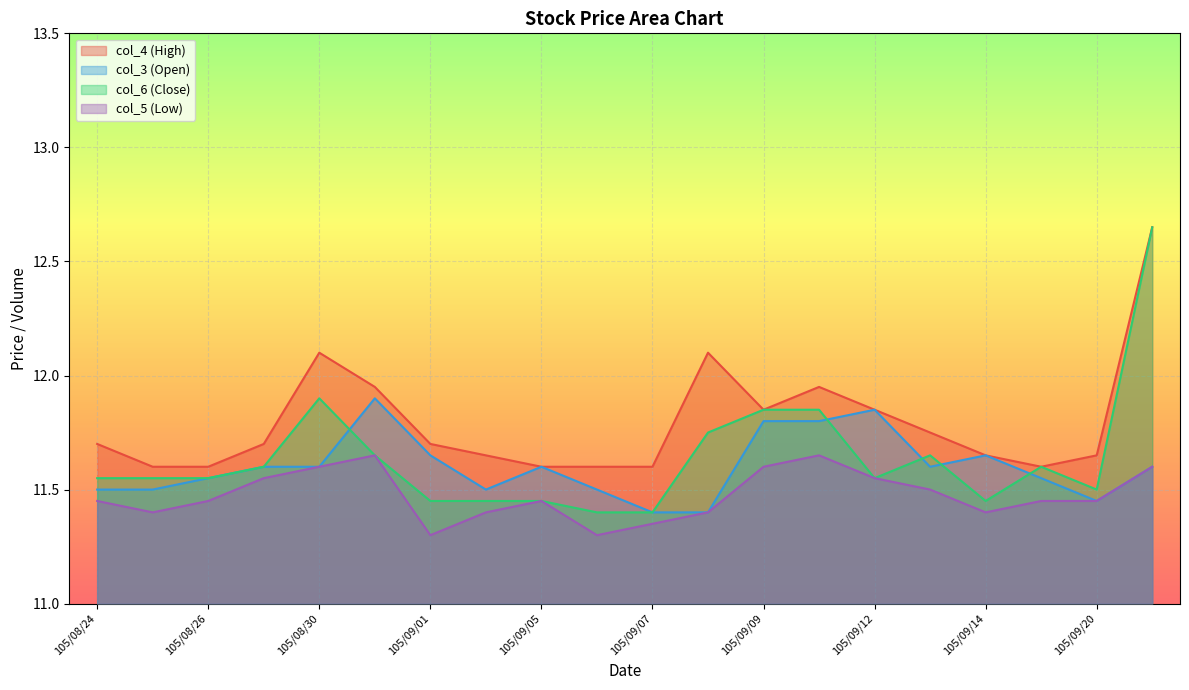

What is the average value of the col_5 (Low) series?

11.5